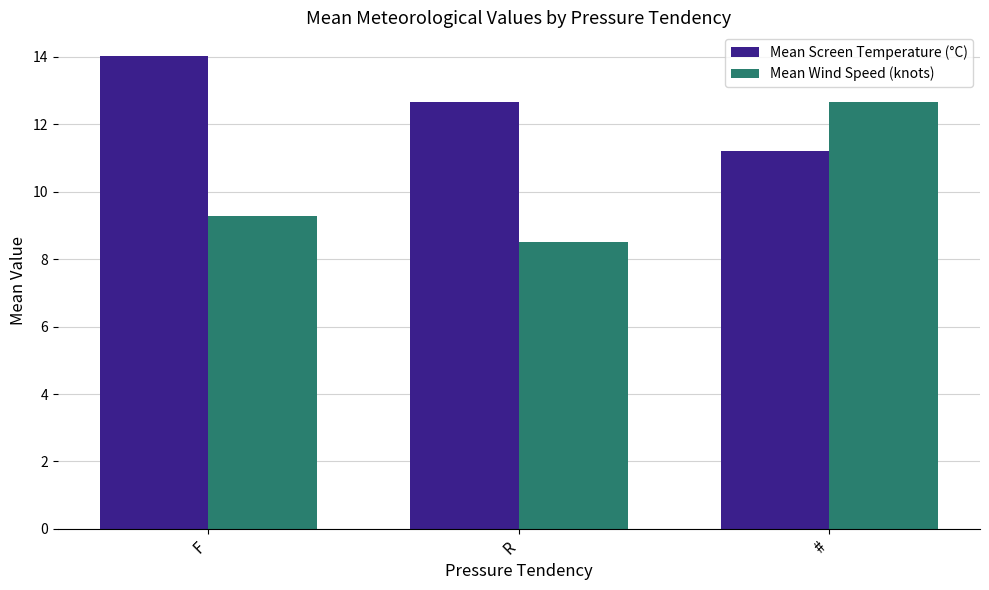

Which series has the widest spread of values?

Mean Wind Speed (knots)